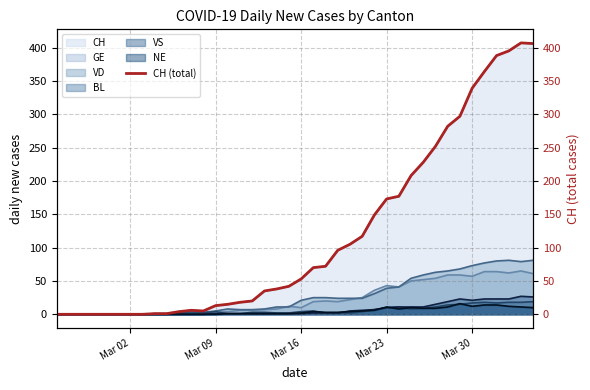

What is the value of the 17th point from the left?

20